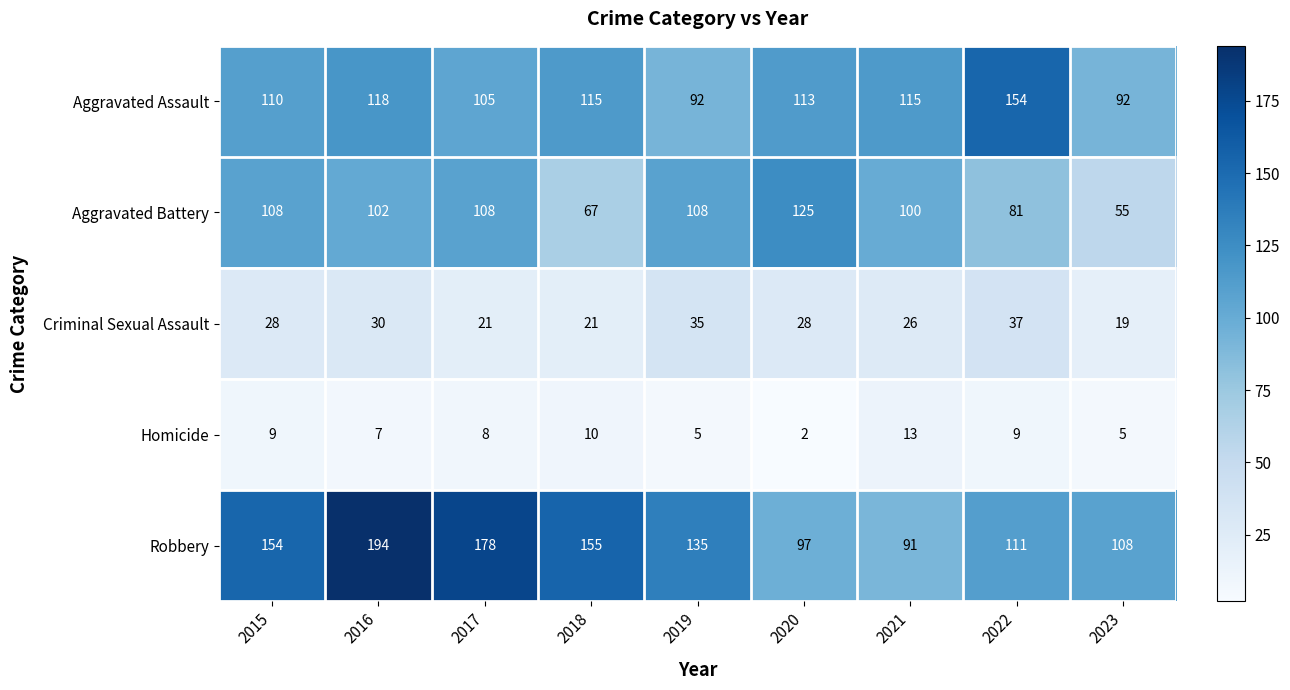

Where is Aggravated Assault nearest to the value 123?

2016